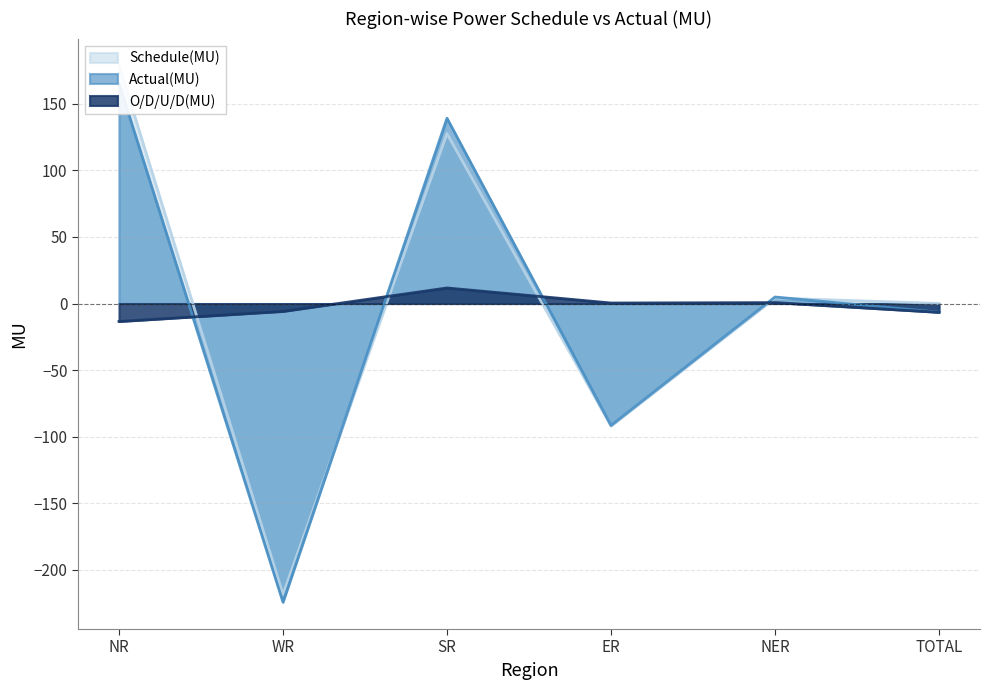

True or false: Actual(MU) has a value of 183.0 at SR.

False